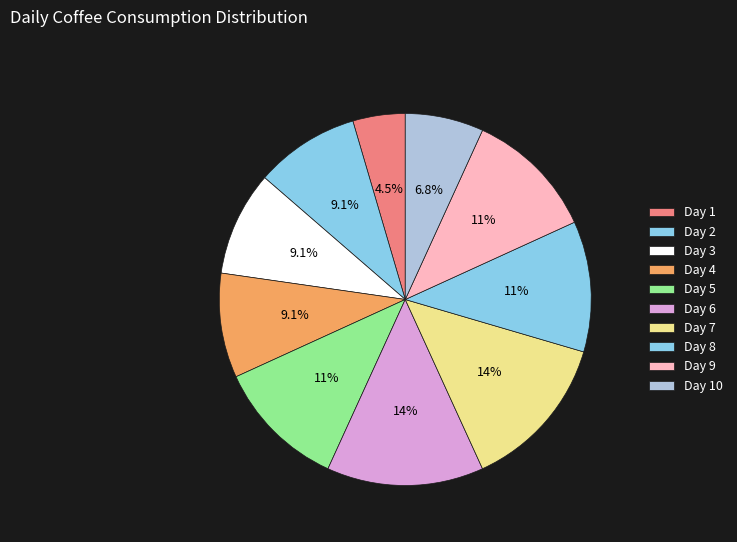

To the nearest percent, what is the combined percentage of Day 4 and Day 5?

20%